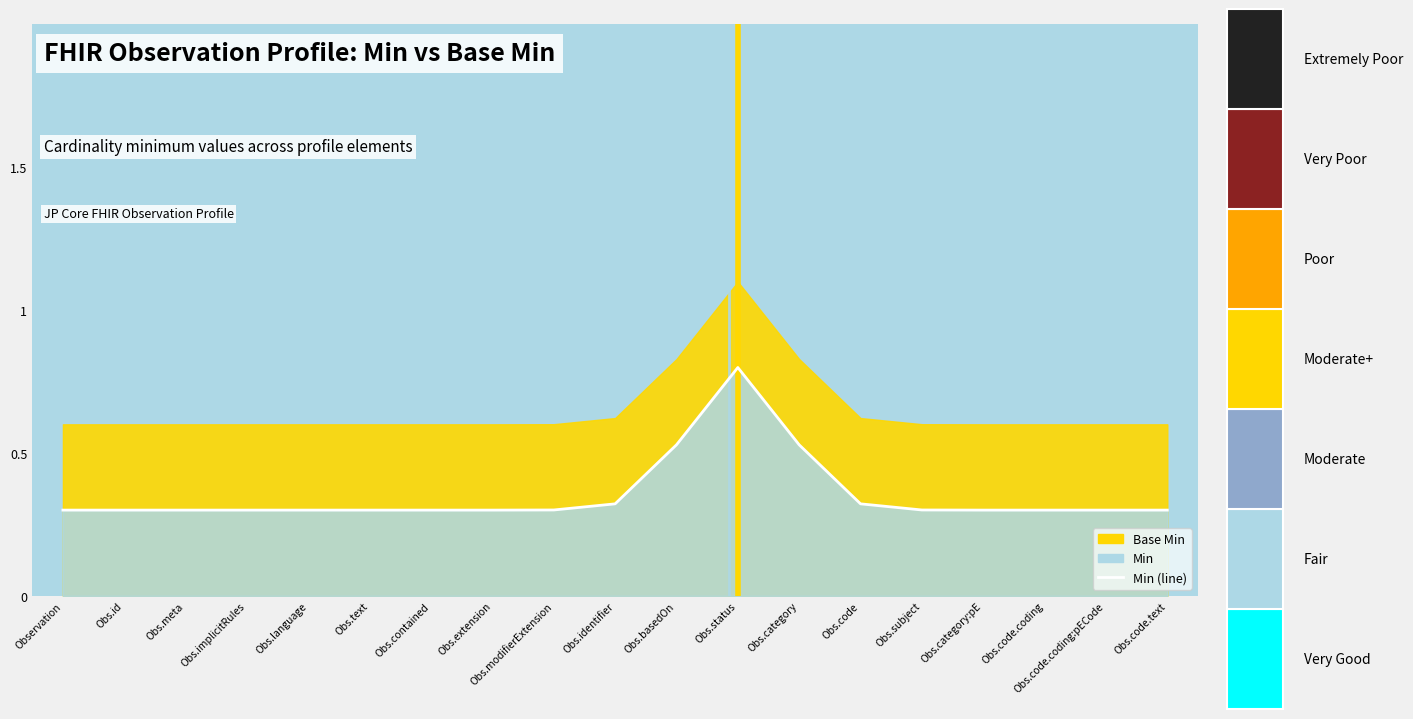

The value at Obs.code.coding:pECode is 0.3. True or false?

True